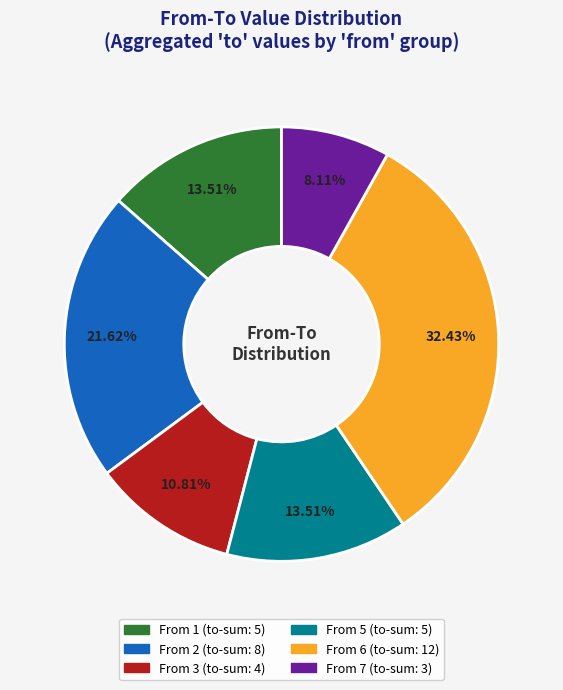

Is there a majority slice in this chart?

No